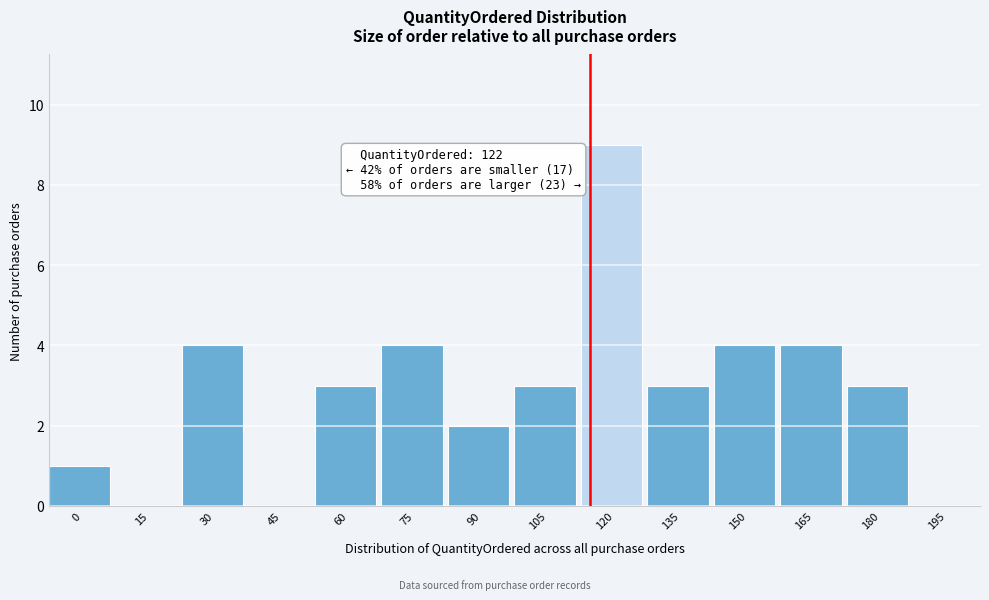

Reading right to left, list all the values displayed in this chart.

195=0	180=3	165=4	150=4	135=3	120=9	105=3	90=2	75=4	60=3	45=0	30=4	15=0	0=1